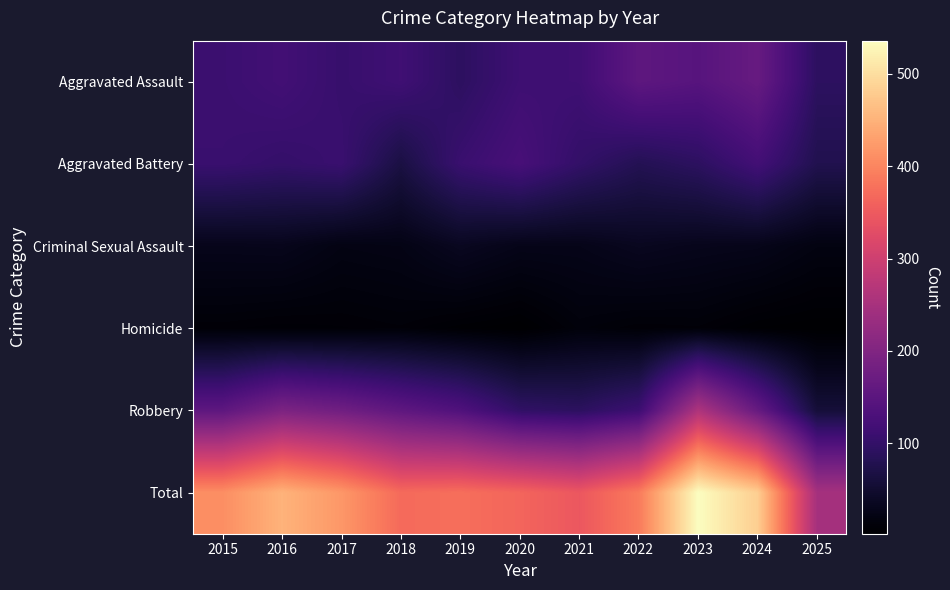

What is the spread (max minus min) of values at 2016?

444